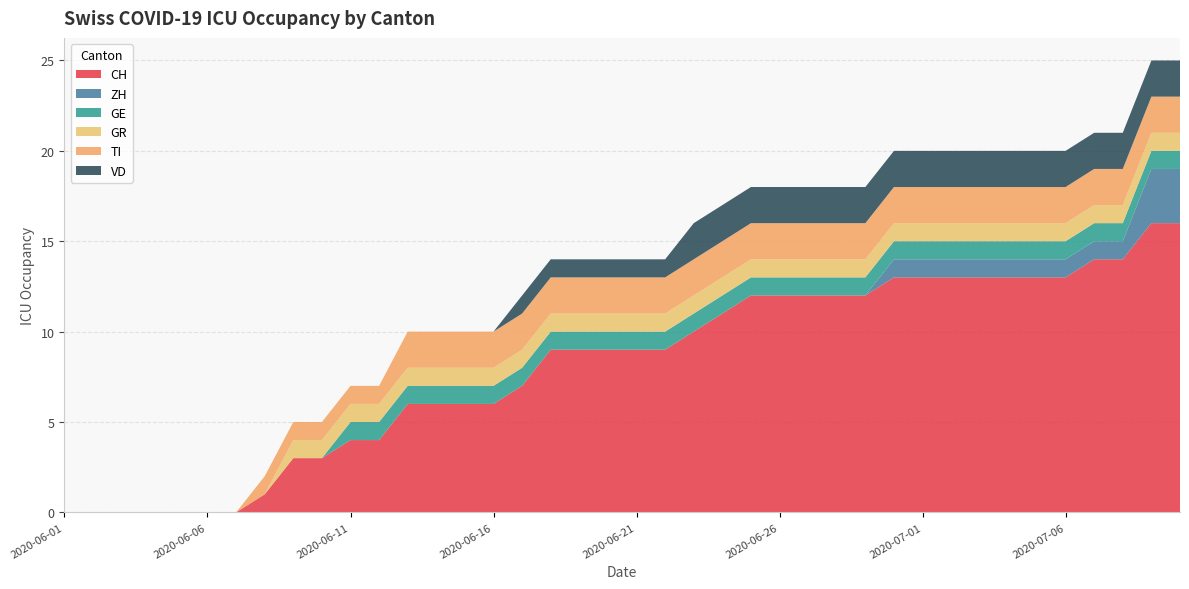

Reading left to right, what are all the values shown in this chart?

CH: 2020-06-01=0	2020-06-02=0	2020-06-03=0	2020-06-04=0	2020-06-05=0	2020-06-06=0	2020-06-07=0	2020-06-08=1	2020-06-09=3	2020-06-10=3	2020-06-11=4	2020-06-12=4	2020-06-13=6	2020-06-14=6	2020-06-15=6	2020-06-16=6	2020-06-17=7	2020-06-18=9	2020-06-19=9	2020-06-20=9	2020-06-21=9	2020-06-22=9	2020-06-23=10	2020-06-24=11	2020-06-25=12	2020-06-26=12	2020-06-27=12	2020-06-28=12	2020-06-29=12	2020-06-30=13	2020-07-01=13	2020-07-02=13	2020-07-03=13	2020-07-04=13	2020-07-05=13	2020-07-06=13	2020-07-07=14	2020-07-08=14	2020-07-09=16	2020-07-10=16
ZH: 2020-06-01=0	2020-06-02=0	2020-06-03=0	2020-06-04=0	2020-06-05=0	2020-06-06=0	2020-06-07=0	2020-06-08=0	2020-06-09=0	2020-06-10=0	2020-06-11=0	2020-06-12=0	2020-06-13=0	2020-06-14=0	2020-06-15=0	2020-06-16=0	2020-06-17=0	2020-06-18=0	2020-06-19=0	2020-06-20=0	2020-06-21=0	2020-06-22=0	2020-06-23=0	2020-06-24=0	2020-06-25=0	2020-06-26=0	2020-06-27=0	2020-06-28=0	2020-06-29=0	2020-06-30=1	2020-07-01=1	2020-07-02=1	2020-07-03=1	2020-07-04=1	2020-07-05=1	2020-07-06=1	2020-07-07=1	2020-07-08=1	2020-07-09=3	2020-07-10=3
GE: 2020-06-01=0	2020-06-02=0	2020-06-03=0	2020-06-04=0	2020-06-05=0	2020-06-06=0	2020-06-07=0	2020-06-08=0	2020-06-09=0	2020-06-10=0	2020-06-11=1	2020-06-12=1	2020-06-13=1	2020-06-14=1	2020-06-15=1	2020-06-16=1	2020-06-17=1	2020-06-18=1	2020-06-19=1	2020-06-20=1	2020-06-21=1	2020-06-22=1	2020-06-23=1	2020-06-24=1	2020-06-25=1	2020-06-26=1	2020-06-27=1	2020-06-28=1	2020-06-29=1	2020-06-30=1	2020-07-01=1	2020-07-02=1	2020-07-03=1	2020-07-04=1	2020-07-05=1	2020-07-06=1	2020-07-07=1	2020-07-08=1	2020-07-09=1	2020-07-10=1
GR: 2020-06-01=0	2020-06-02=0	2020-06-03=0	2020-06-04=0	2020-06-05=0	2020-06-06=0	2020-06-07=0	2020-06-08=0	2020-06-09=1	2020-06-10=1	2020-06-11=1	2020-06-12=1	2020-06-13=1	2020-06-14=1	2020-06-15=1	2020-06-16=1	2020-06-17=1	2020-06-18=1	2020-06-19=1	2020-06-20=1	2020-06-21=1	2020-06-22=1	2020-06-23=1	2020-06-24=1	2020-06-25=1	2020-06-26=1	2020-06-27=1	2020-06-28=1	2020-06-29=1	2020-06-30=1	2020-07-01=1	2020-07-02=1	2020-07-03=1	2020-07-04=1	2020-07-05=1	2020-07-06=1	2020-07-07=1	2020-07-08=1	2020-07-09=1	2020-07-10=1
TI: 2020-06-01=0	2020-06-02=0	2020-06-03=0	2020-06-04=0	2020-06-05=0	2020-06-06=0	2020-06-07=0	2020-06-08=1	2020-06-09=1	2020-06-10=1	2020-06-11=1	2020-06-12=1	2020-06-13=2	2020-06-14=2	2020-06-15=2	2020-06-16=2	2020-06-17=2	2020-06-18=2	2020-06-19=2	2020-06-20=2	2020-06-21=2	2020-06-22=2	2020-06-23=2	2020-06-24=2	2020-06-25=2	2020-06-26=2	2020-06-27=2	2020-06-28=2	2020-06-29=2	2020-06-30=2	2020-07-01=2	2020-07-02=2	2020-07-03=2	2020-07-04=2	2020-07-05=2	2020-07-06=2	2020-07-07=2	2020-07-08=2	2020-07-09=2	2020-07-10=2
VD: 2020-06-01=0	2020-06-02=0	2020-06-03=0	2020-06-04=0	2020-06-05=0	2020-06-06=0	2020-06-07=0	2020-06-08=0	2020-06-09=0	2020-06-10=0	2020-06-11=0	2020-06-12=0	2020-06-13=0	2020-06-14=0	2020-06-15=0	2020-06-16=0	2020-06-17=1	2020-06-18=1	2020-06-19=1	2020-06-20=1	2020-06-21=1	2020-06-22=1	2020-06-23=2	2020-06-24=2	2020-06-25=2	2020-06-26=2	2020-06-27=2	2020-06-28=2	2020-06-29=2	2020-06-30=2	2020-07-01=2	2020-07-02=2	2020-07-03=2	2020-07-04=2	2020-07-05=2	2020-07-06=2	2020-07-07=2	2020-07-08=2	2020-07-09=2	2020-07-10=2